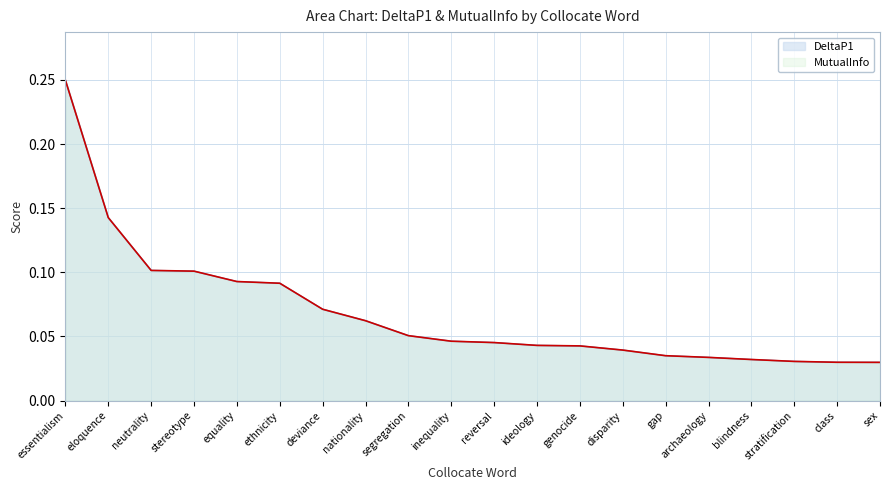

Reading left to right, transcribe all the data shown in this chart.

DeltaP1: essentialism=0.2	eloquence=0.1	neutrality=0.1	stereotype=0.1	equality=0.1	ethnicity=0.1	deviance=0.1	nationality=0.1	segregation=0.1	inequality=0.0	reversal=0.0	ideology=0.0	genocide=0.0	disparity=0.0	gap=0.0	archaeology=0.0	blindness=0.0	stratification=0.0	class=0.0	sex=0.0
MutualInfo: essentialism=0.2	eloquence=0.1	neutrality=0.1	stereotype=0.1	equality=0.1	ethnicity=0.1	deviance=0.1	nationality=0.1	segregation=0.1	inequality=0.0	reversal=0.0	ideology=0.0	genocide=0.0	disparity=0.0	gap=0.0	archaeology=0.0	blindness=0.0	stratification=0.0	class=0.0	sex=0.0